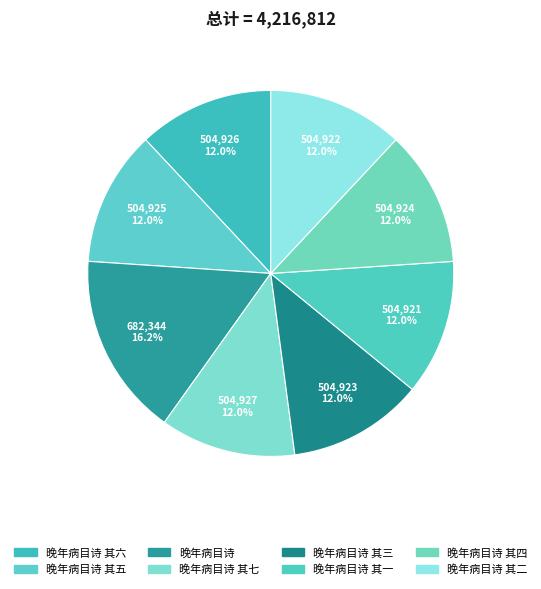

Is there any slice that represents more than half of the pie?

No